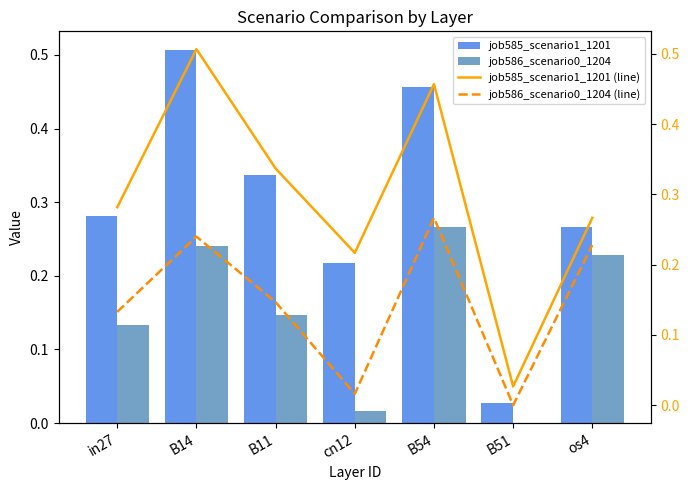

How many categories are shown in the chart?

7